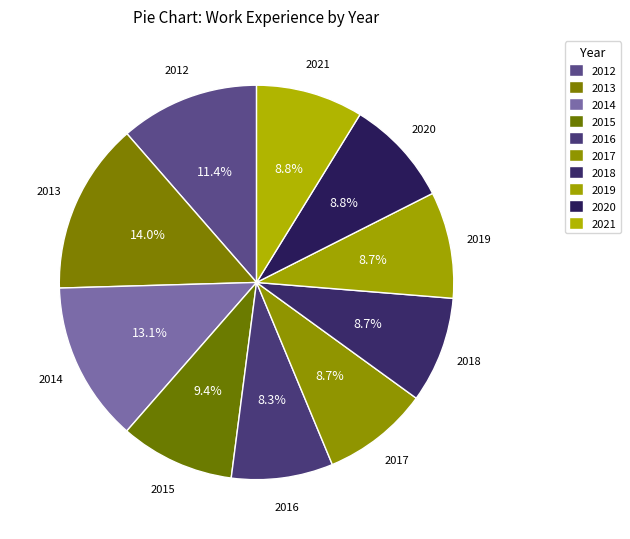

How many segments does this pie chart have?

10